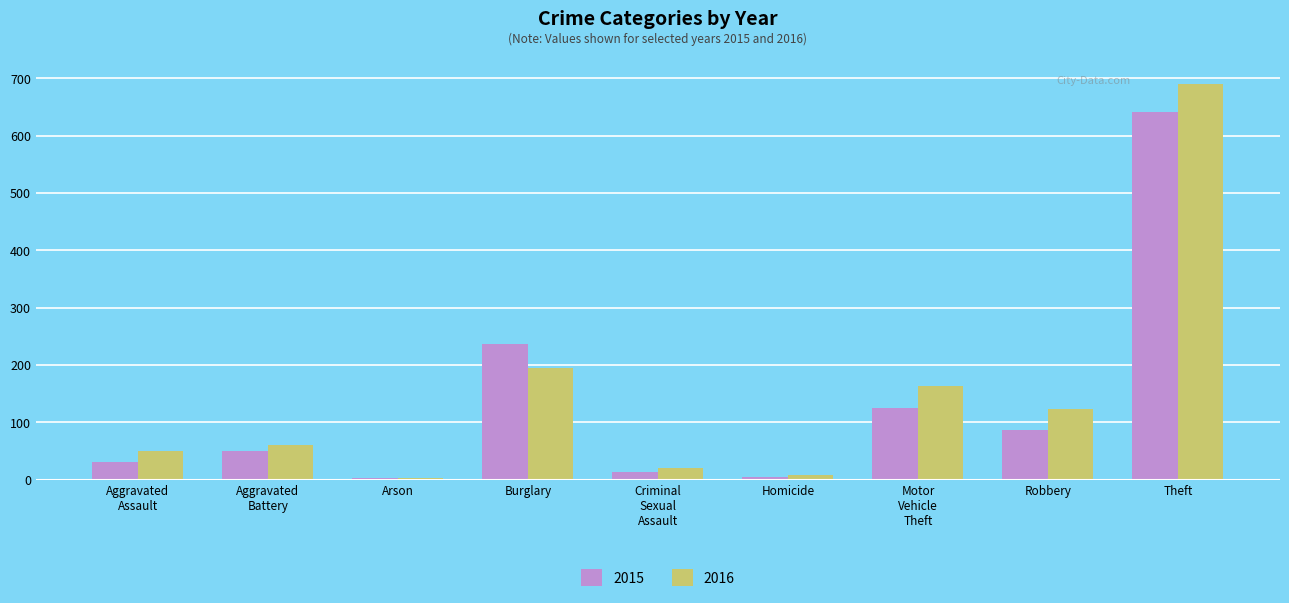

What value does the 2016 series have at Theft?

689